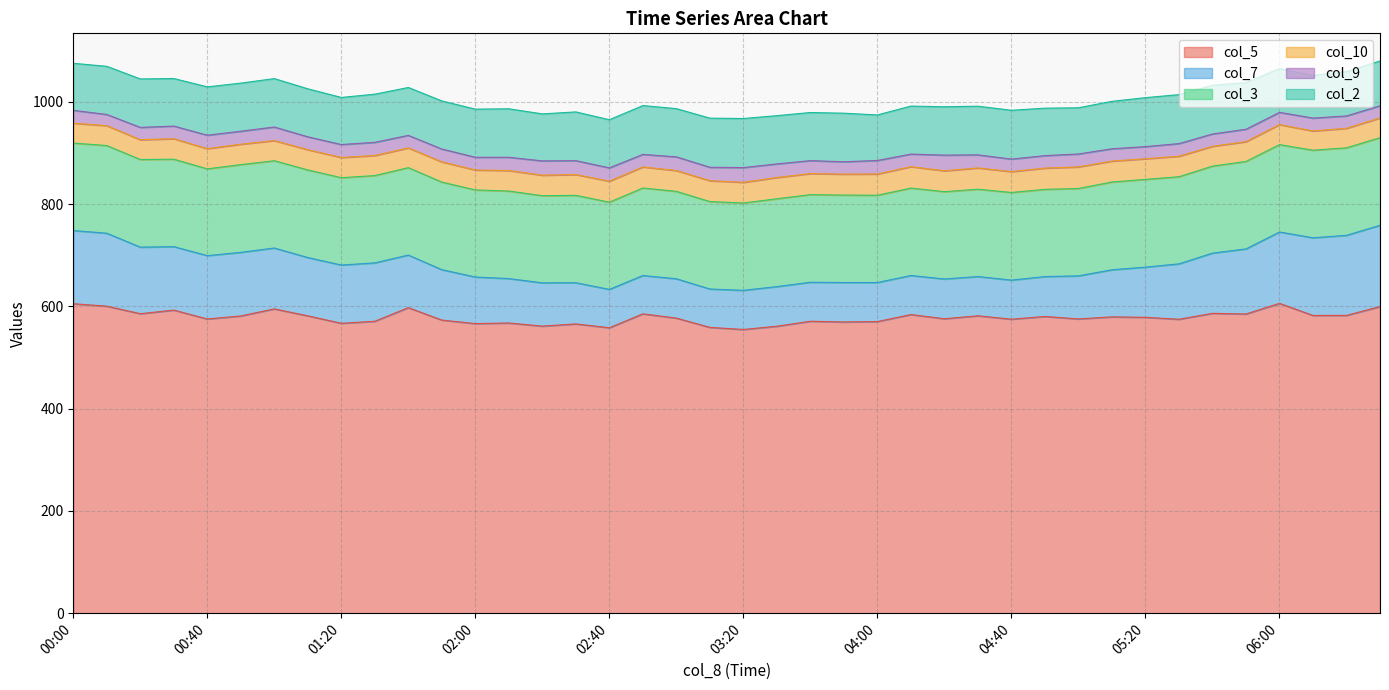

How many interior local peaks does the col_9 series have?

13